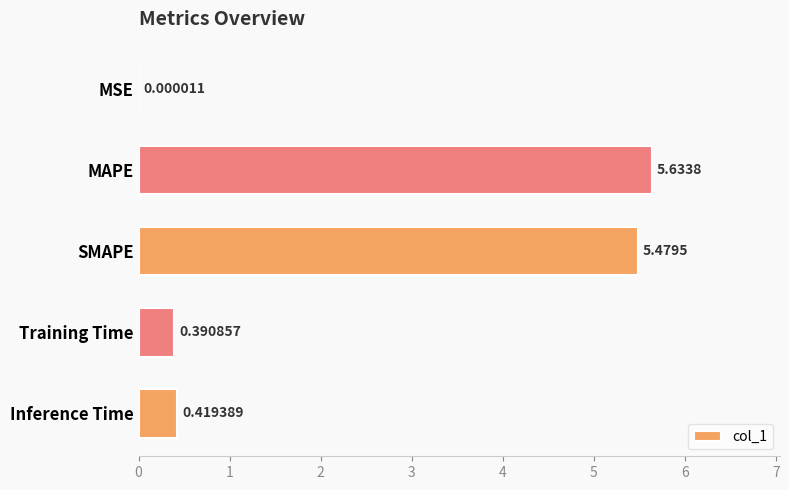

What is the sum of the values at MAPE and Training Time?

6.0